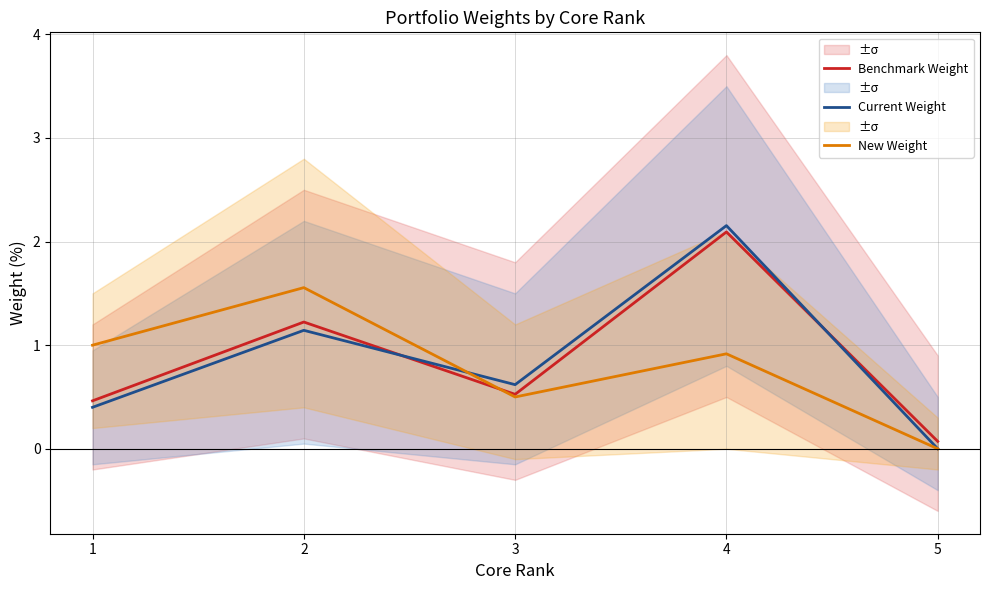

How many data points in New Weight are above 0?

4